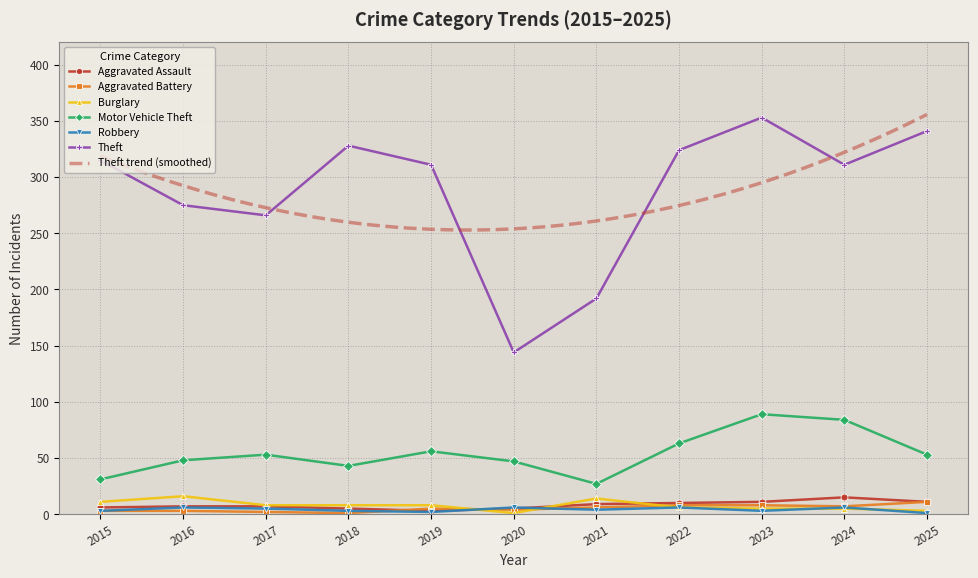

True or false: Burglary and Theft cross at least once.

False